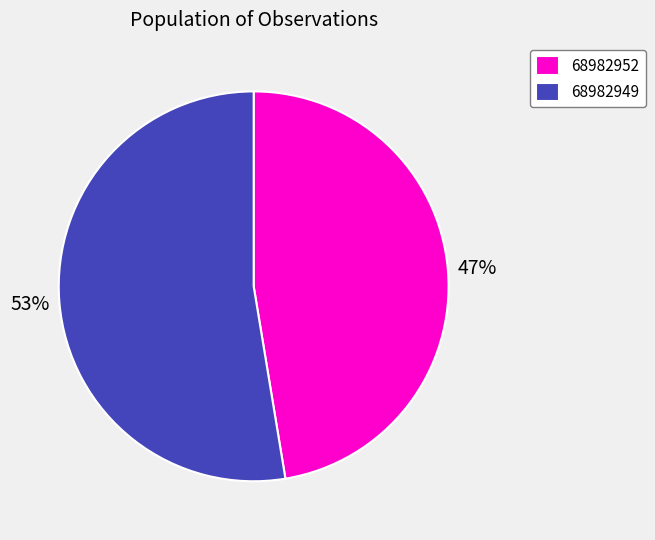

Is it true that 68982949 is 53% of the pie?

True